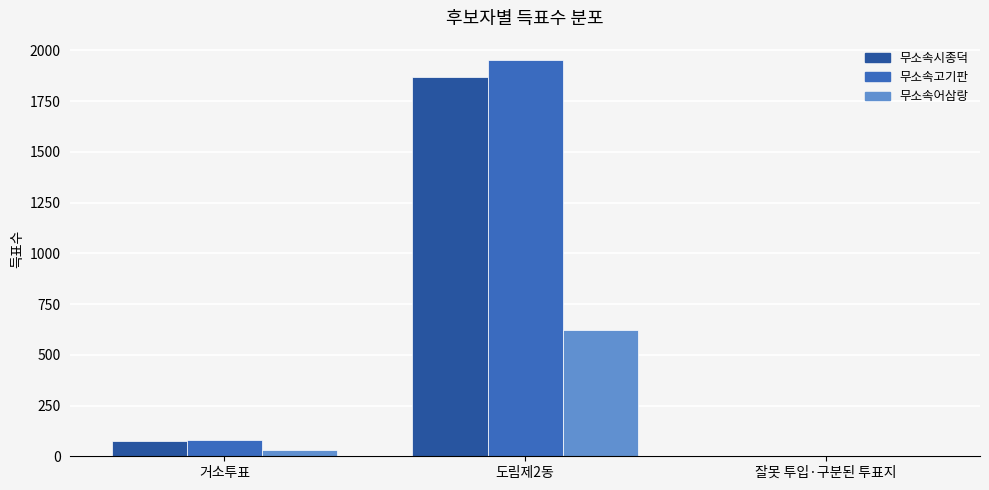

Between 도림제2동 and 잘못 투입·구분된 투표지, which series saw the biggest shift?

무소속고기판